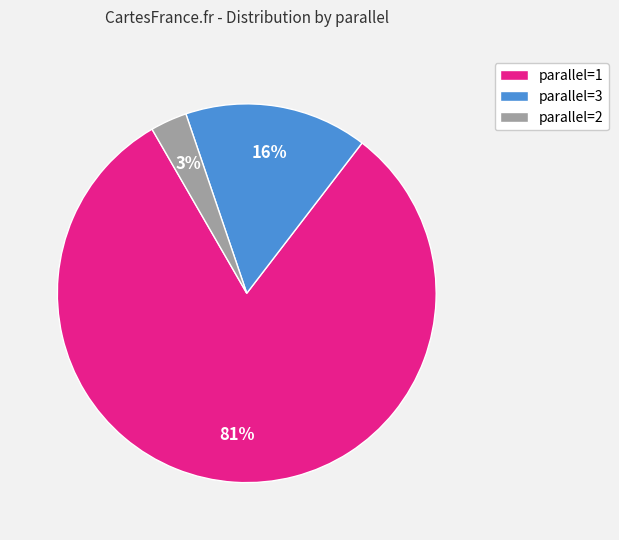

To the nearest percent, what portion does parallel=2 represent?

3%